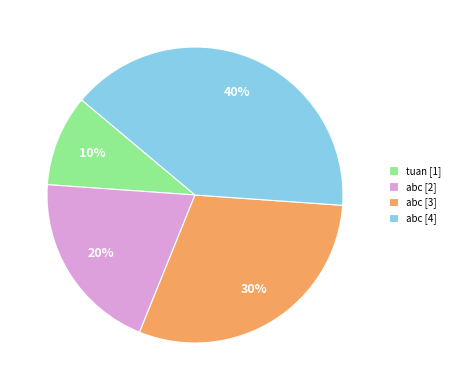

Is there a majority slice in this chart?

No